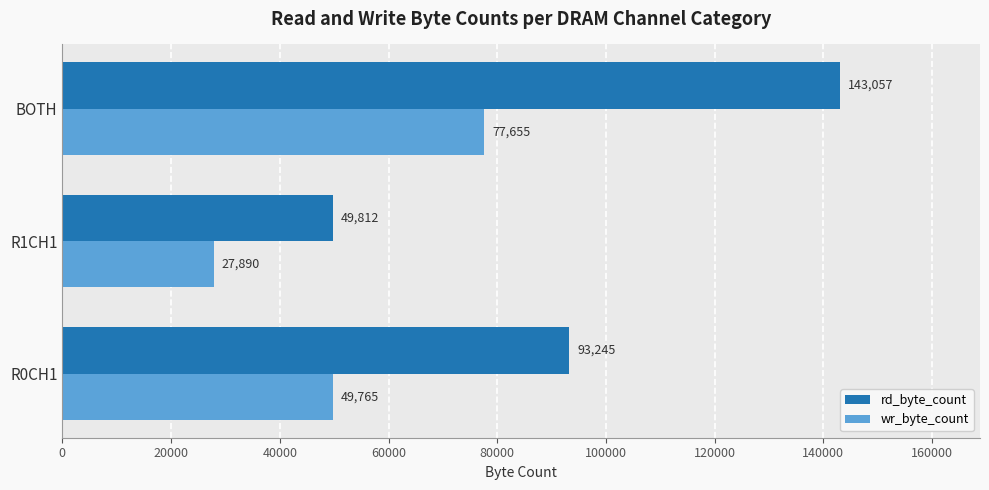

How many distinct data groups are displayed?

2